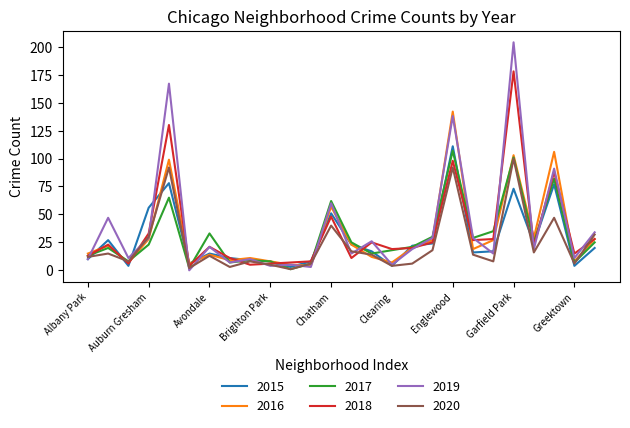

What is the difference between the second highest and minimum values in the 2019 series?

167